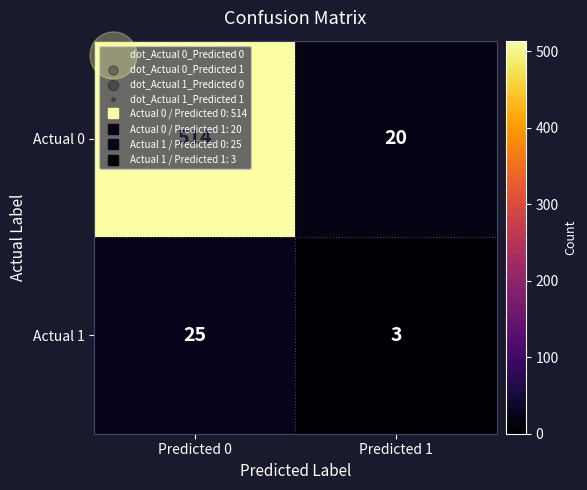

What is the difference between the maximum and minimum values in the Actual 0 series?

494